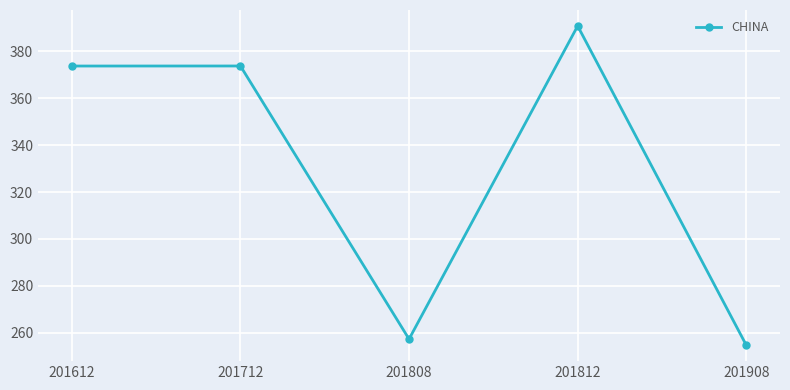

How many interior local valleys (lower than both neighbors) does the data have?

1